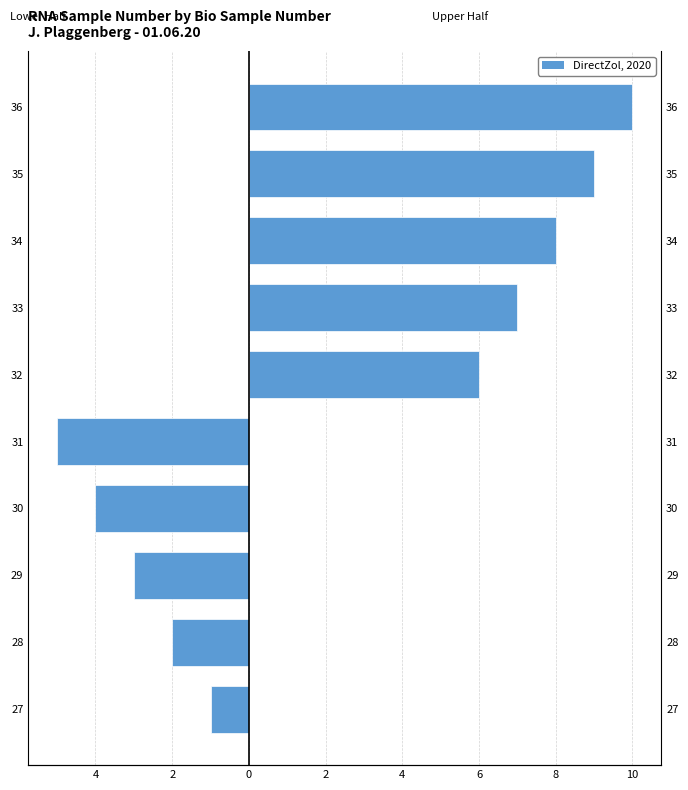

How many bars are there in total?

10